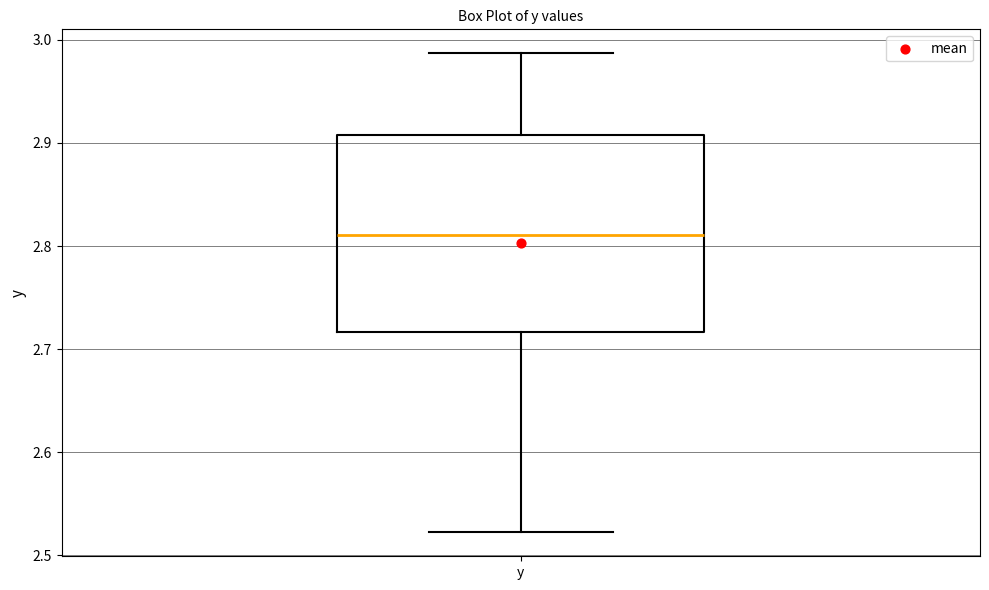

Read this box plot against the y-axis: the position of the median line, the range covered by the box, and the ends of both whiskers. The values are not printed on the chart, so give them approximately, as read against the axis.

median 2.81, box 2.72 to 2.91, whiskers 2.52 to 2.99